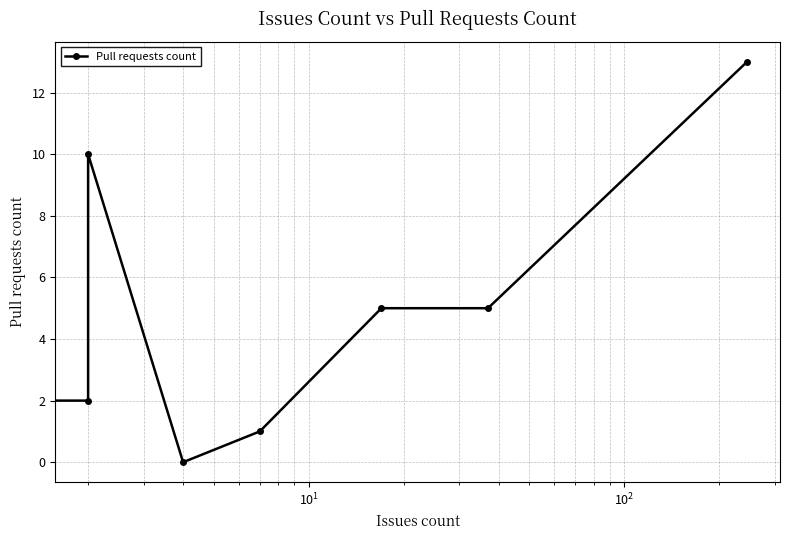

What is the difference between the maximum and minimum values?

13